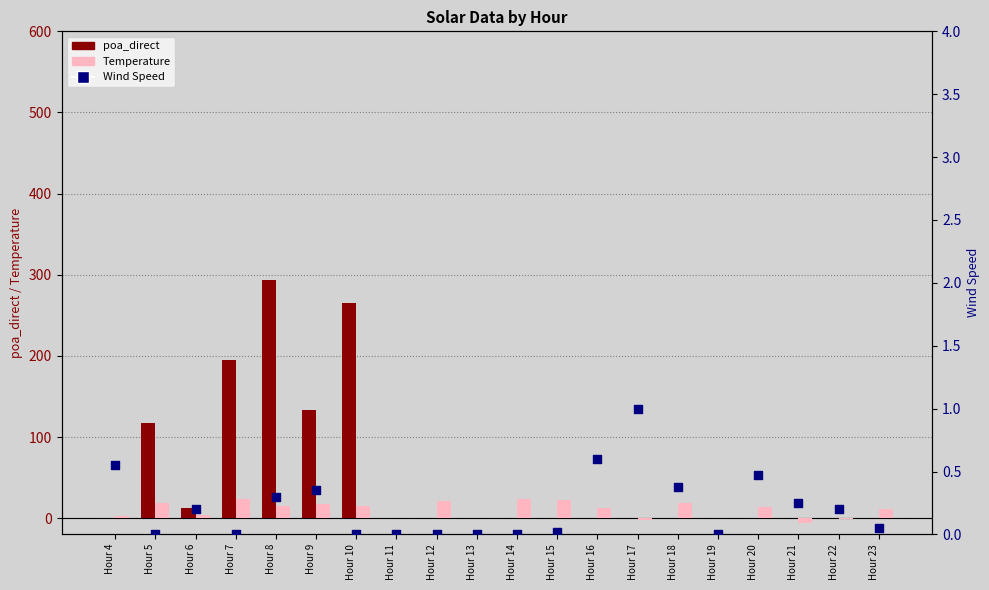

Which series has the largest Y range (max minus min)?

poa_direct